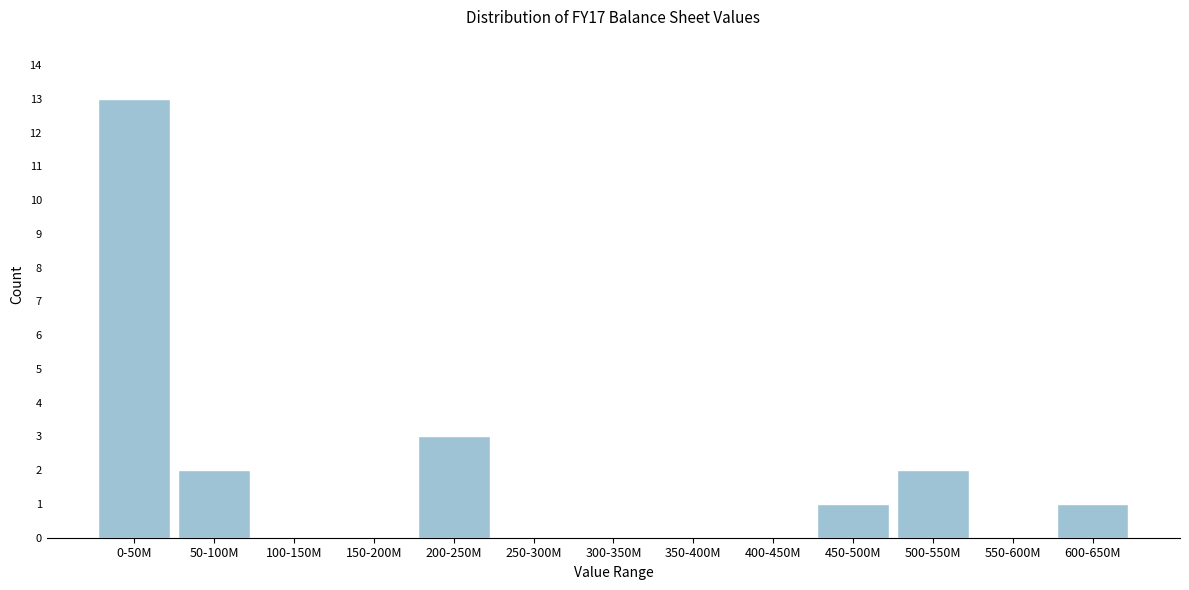

Reading left to right, transcribe all the data shown in this chart.

0-50M=13	50-100M=2	100-150M=0	150-200M=0	200-250M=3	250-300M=0	300-350M=0	350-400M=0	400-450M=0	450-500M=1	500-550M=2	550-600M=0	600-650M=1